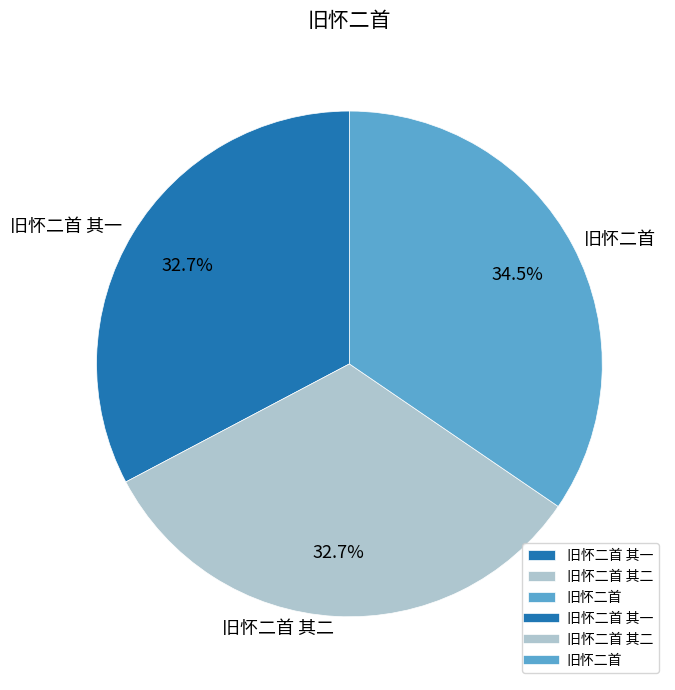

What is the total percentage of 旧怀二首 其一 and 旧怀二首 其二?

65.5%